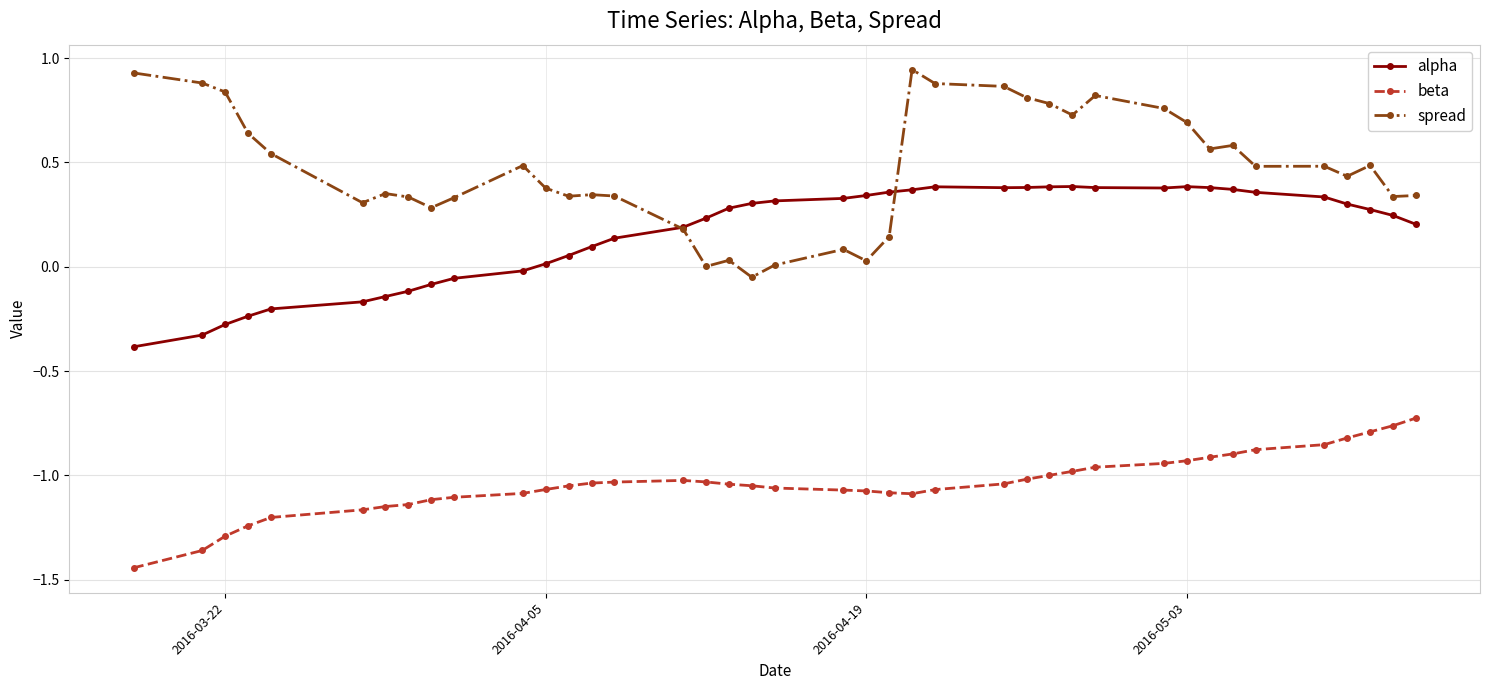

Count the number of data series in this chart.

3